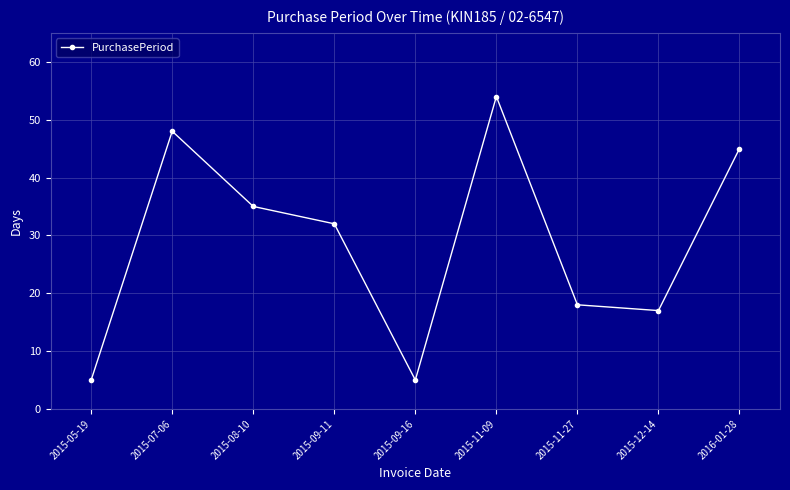

At which category does the data reach its first local valley?

2015-09-16